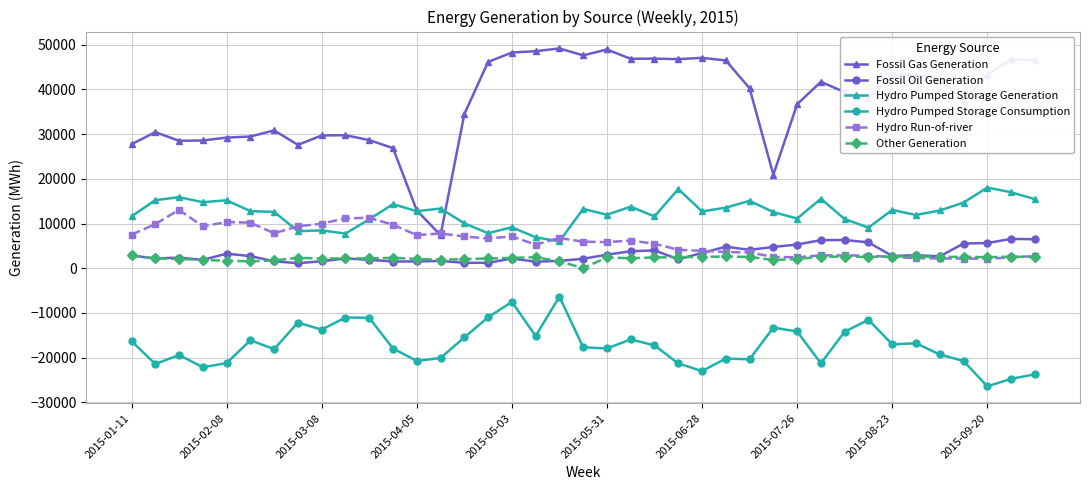

Rank the series by their maximum value, from highest to lowest.

Fossil Gas Generation, Hydro Pumped Storage Generation, Hydro Run-of-river, Fossil Oil Generation, Other Generation, Hydro Pumped Storage Consumption